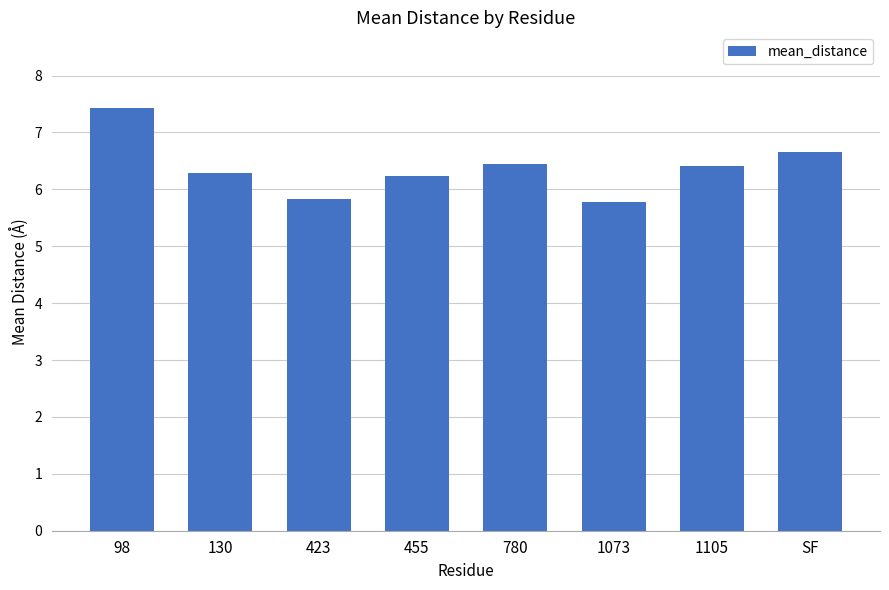

What is the ratio of the value at 130 to the value at 1105?

1.0